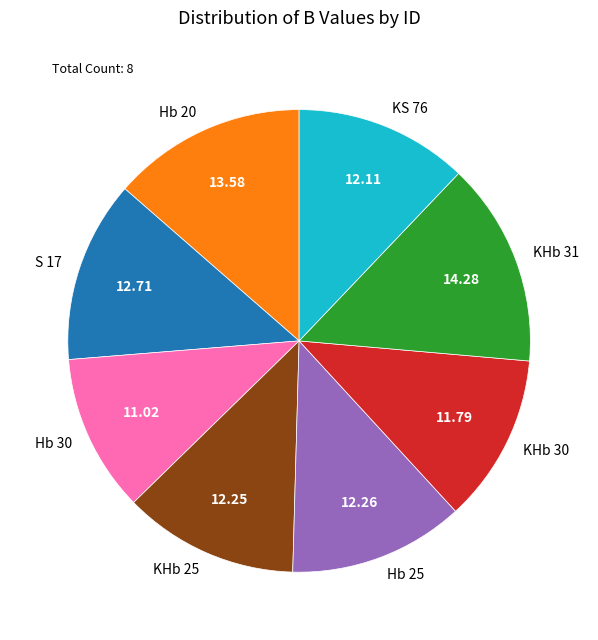

Is the sum of Hb 20 and S 17 greater than half?

No